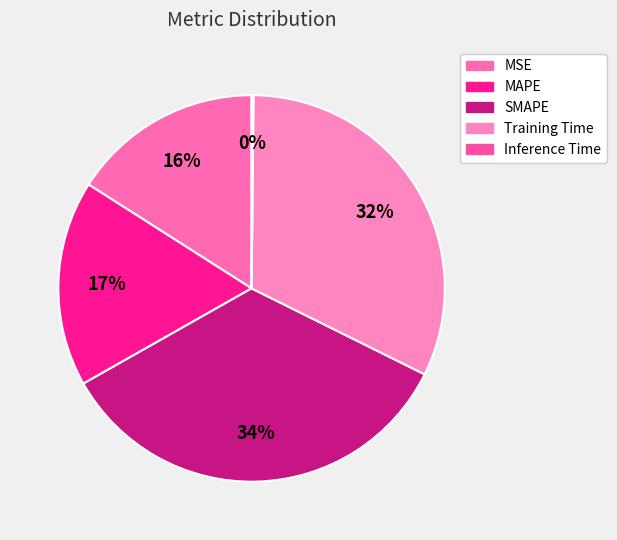

Does MAPE account for over 50% of the chart?

No